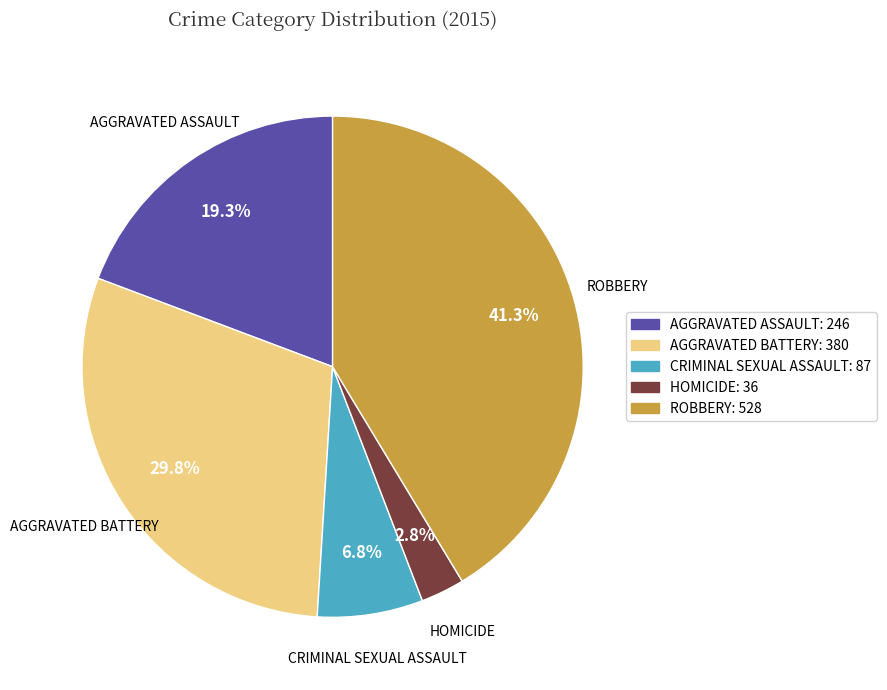

Is there a majority slice in this chart?

No